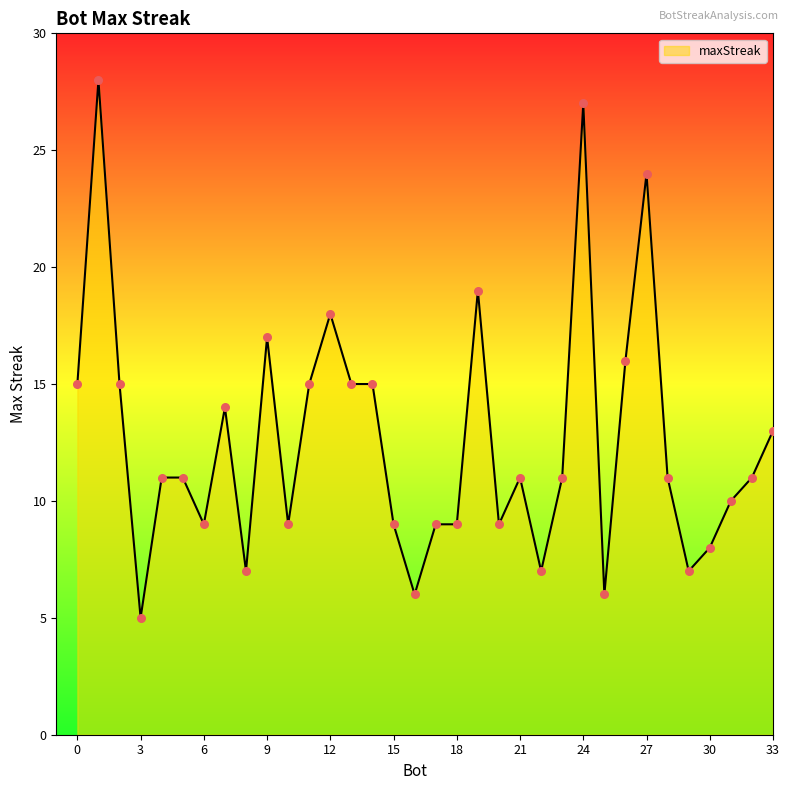

What is the minimum value shown in the chart?

5